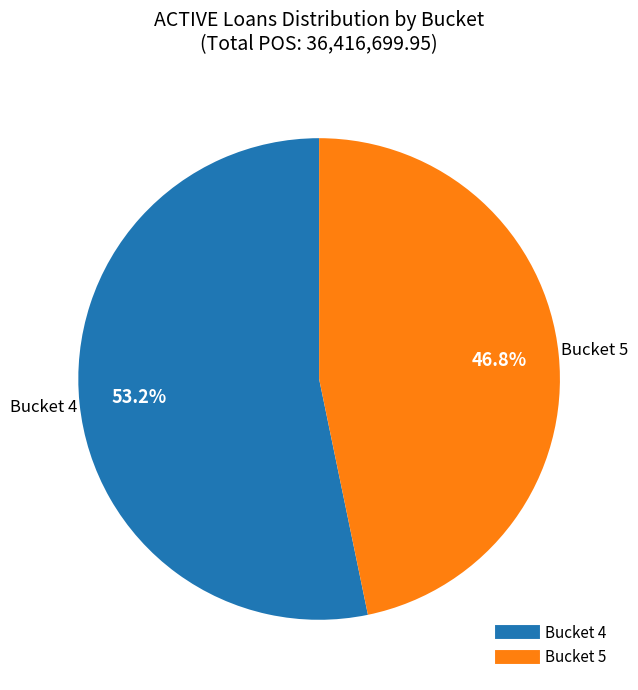

Is there any slice that represents more than half of the pie?

Yes